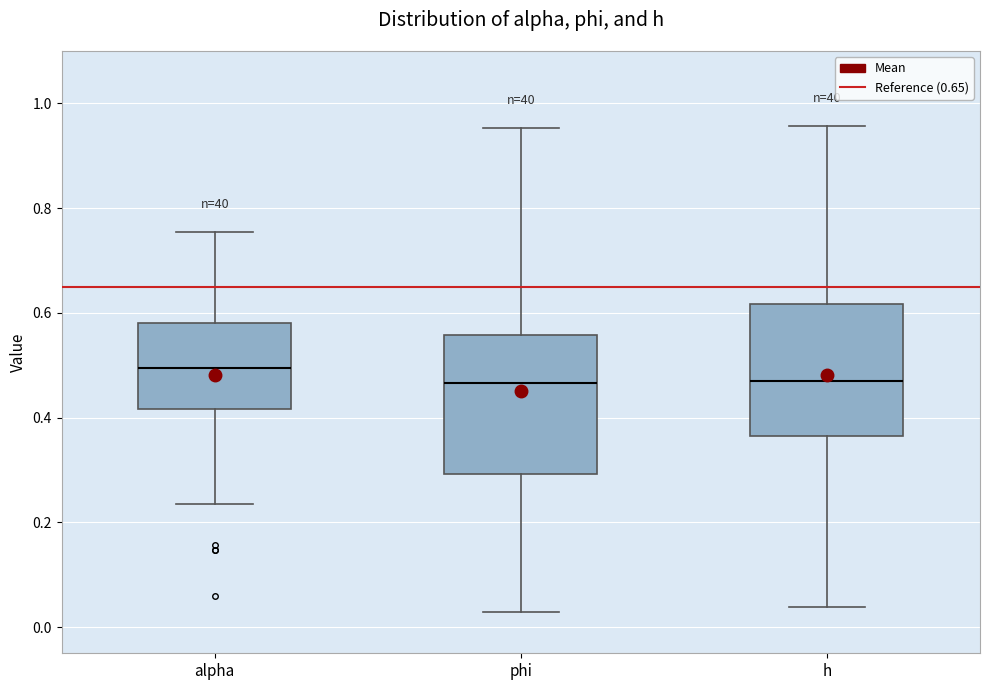

Reading left to right, read every box against the y-axis: the position of its median line, the range the box covers, and the ends of its whiskers. The values are not printed on the chart, so give them approximately, as read against the axis.

alpha: median 0.50, box 0.42 to 0.58, whiskers 0.24 to 0.76
phi: median 0.46, box 0.30 to 0.56, whiskers 0.02 to 0.96
h: median 0.46, box 0.36 to 0.62, whiskers 0.04 to 0.96